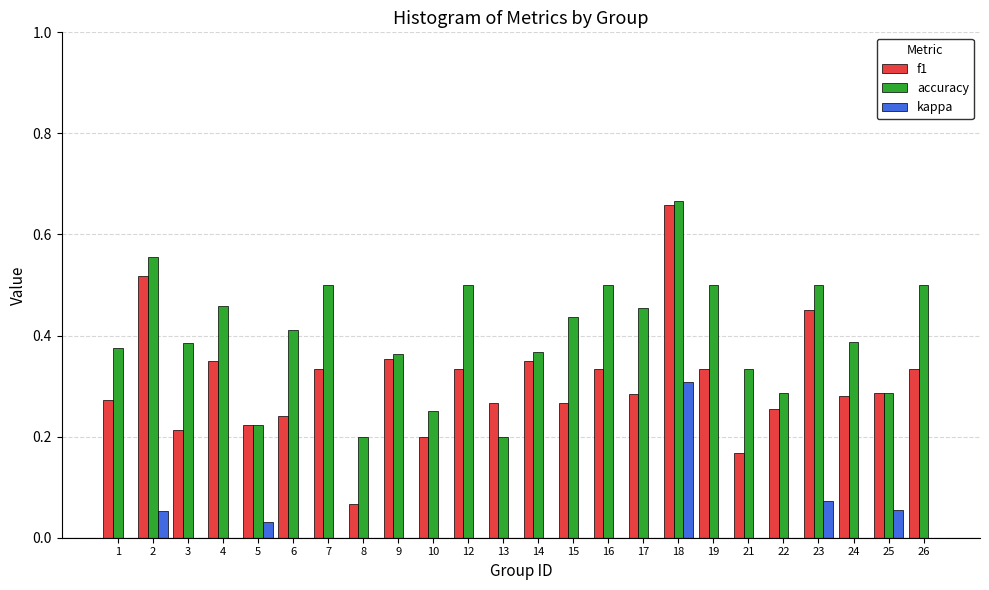

The value of f1 at 1 is 0.1. True or false?

False